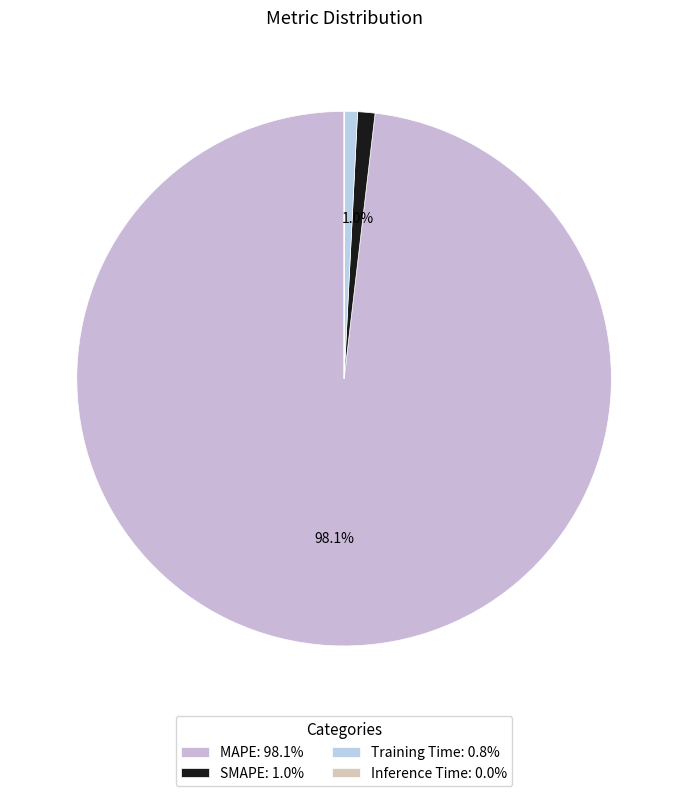

To the nearest percent, what is the difference between the largest and smallest slice percentages?

98%